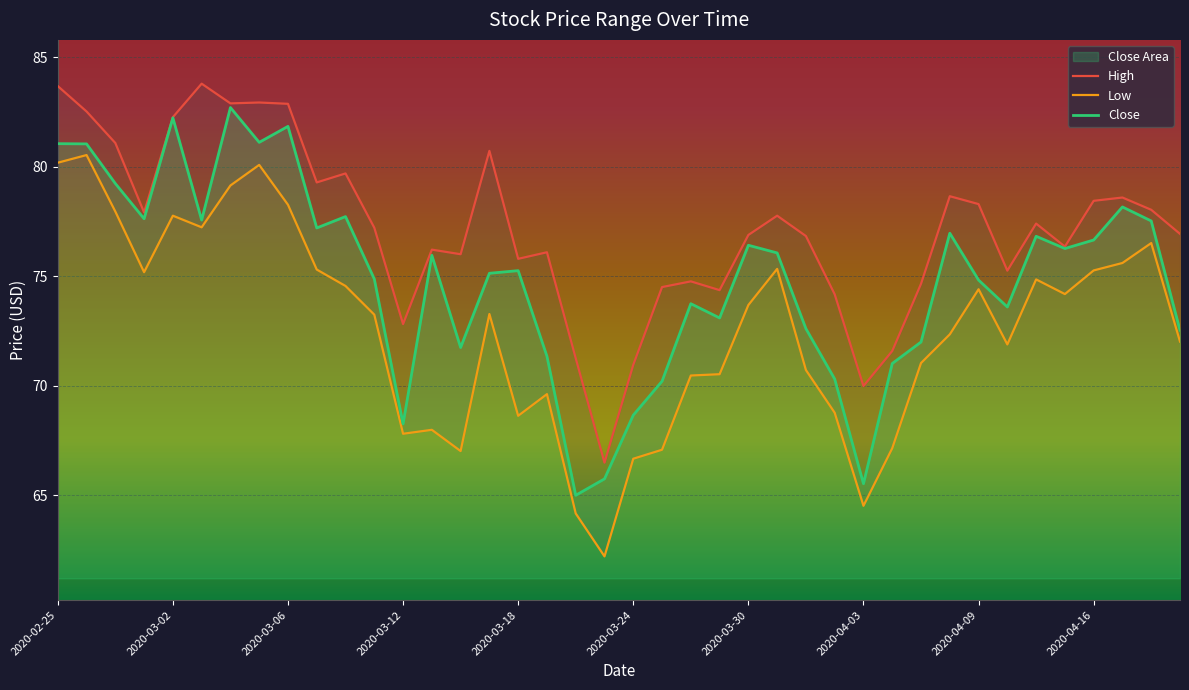

Is it true that High equals 77.2 at 11?

True